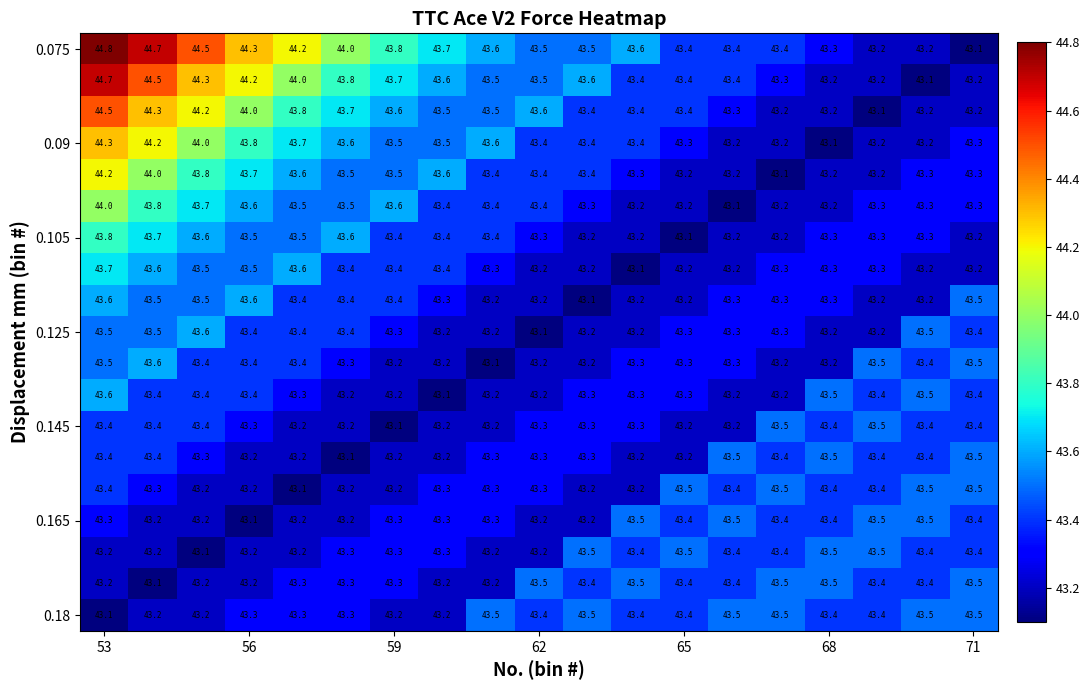

At how many categories does at least one series exceed 43?

19